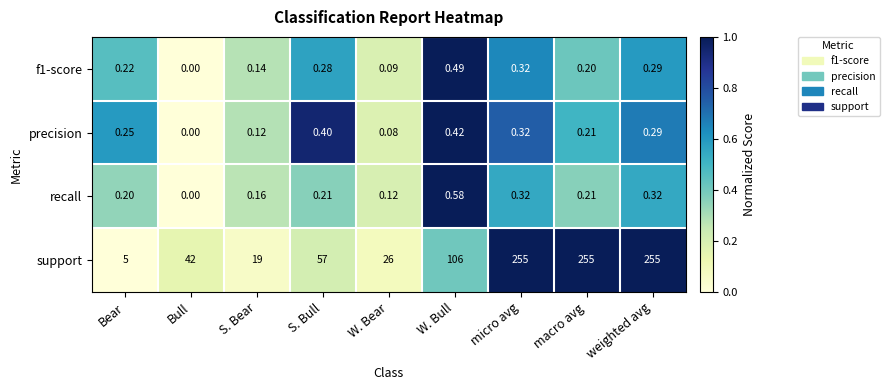

How many series are shown in this chart?

4